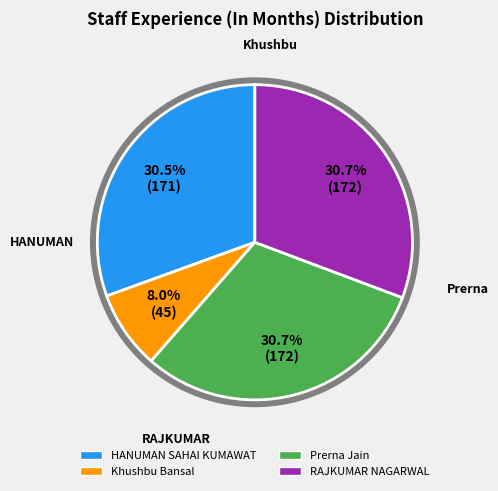

Is there a majority slice in this chart?

No